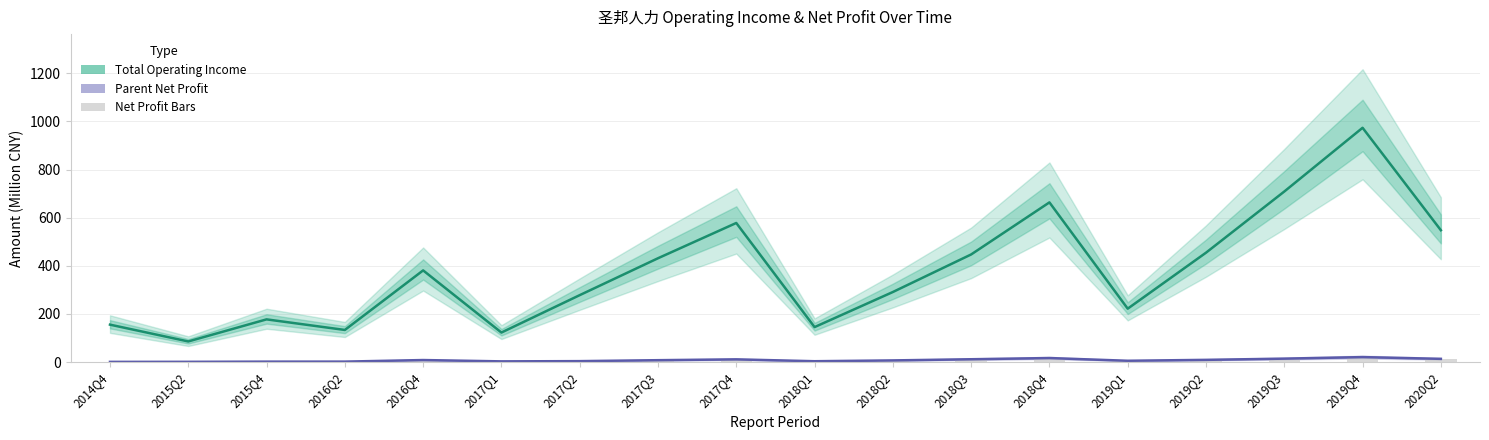

How many groups of bars are there?

18